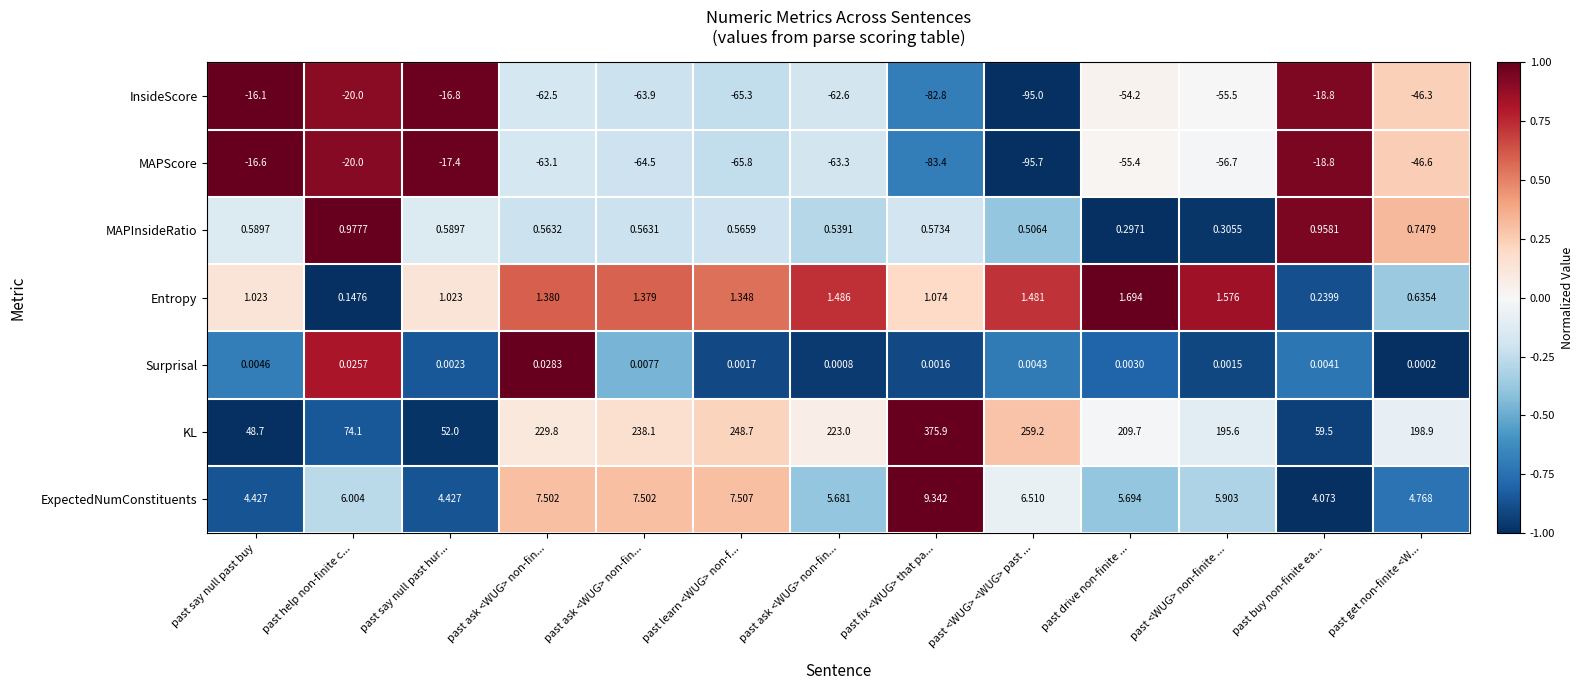

At which category does the chart reach its peak across all series?

past fix <WUG> that pa...